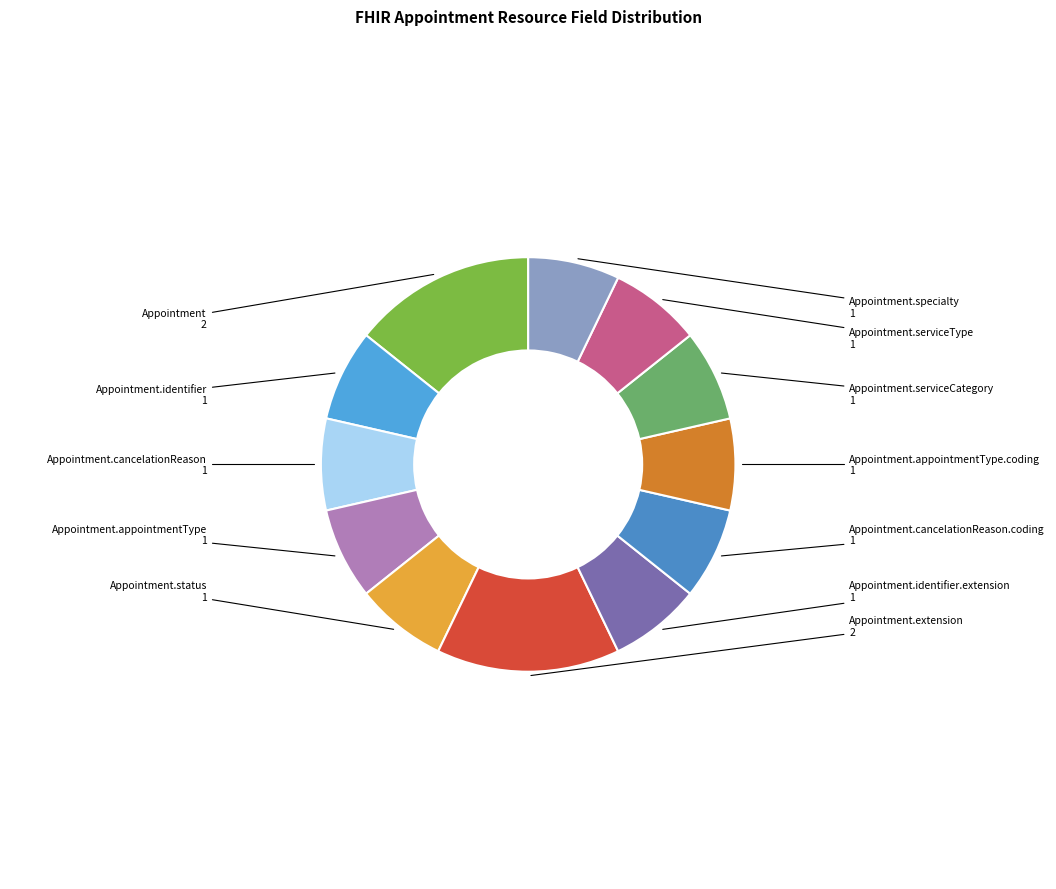

True or false: Appointment.specialty accounts for 14% of the total.

False